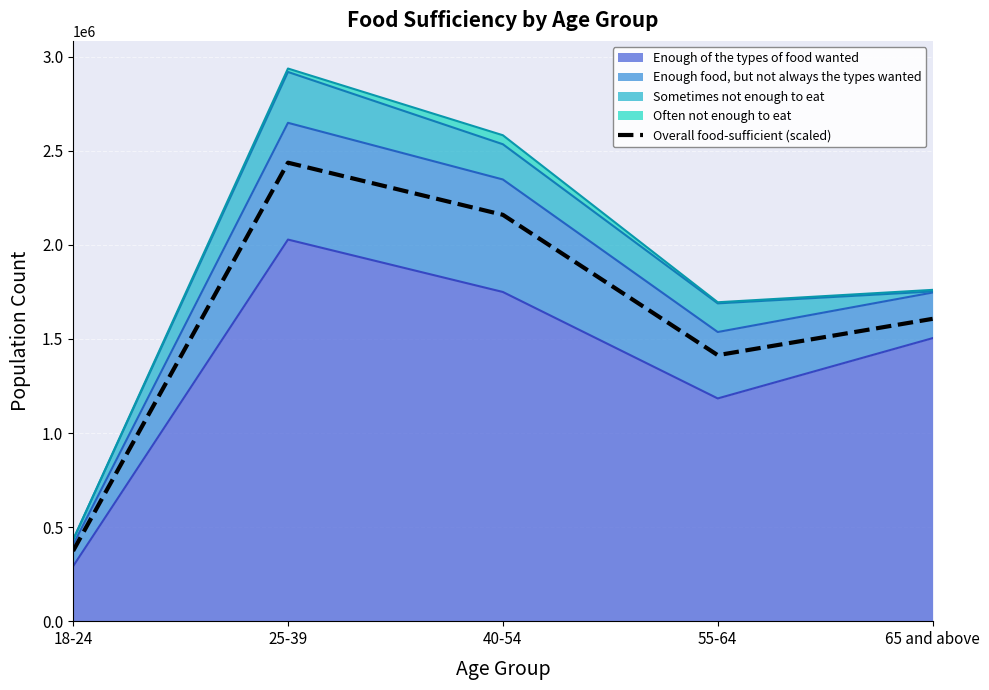

What is the label of the 3rd point from the right?

40-54